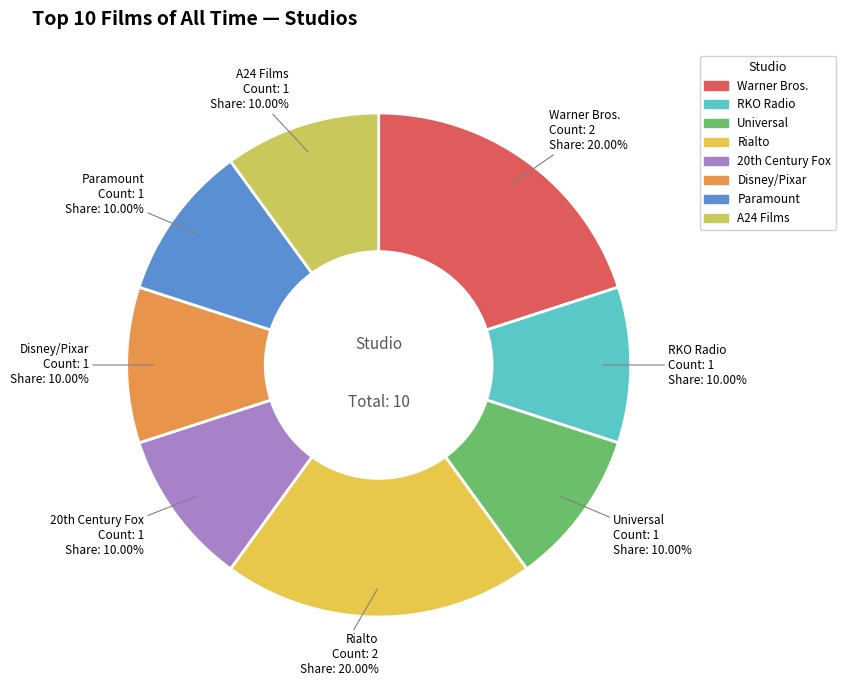

What is the ratio of the value at Paramount to the value at Warner Bros.?

0.5